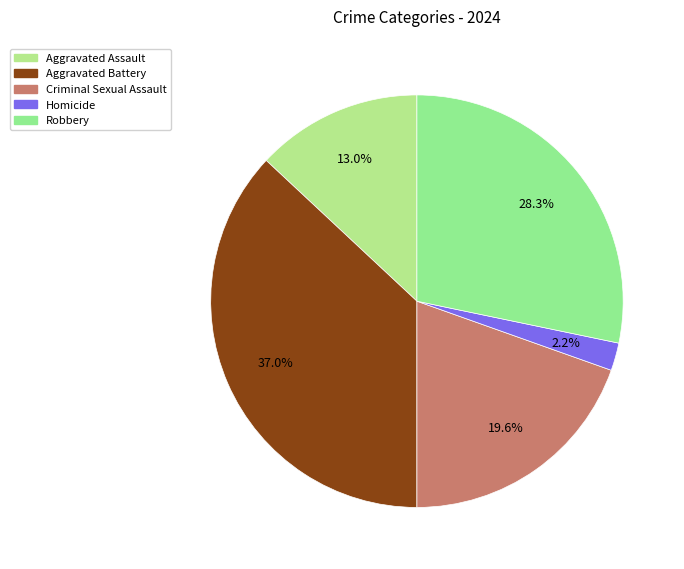

Does any single category account for the majority?

No